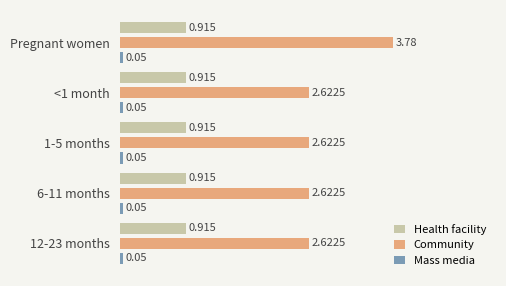

Which series has the widest spread of values?

Community